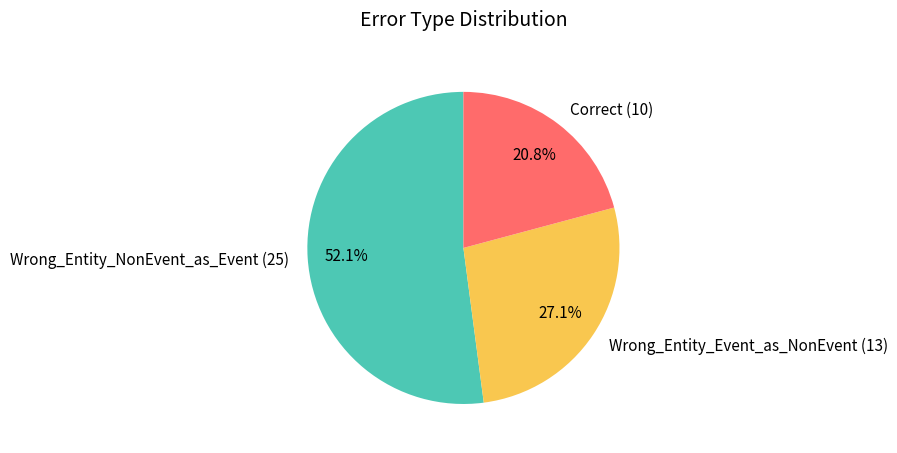

What is the smallest slice in the pie chart?

Correct